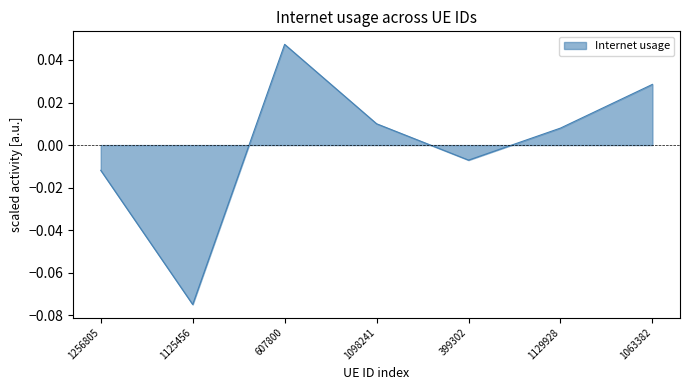

List the labels in order of value, smallest first.

1125456, 1256805, 399302, 1129928, 1098241, 1063382, 607800